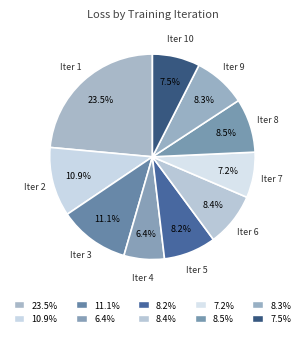

Count the number of slices in the pie.

10